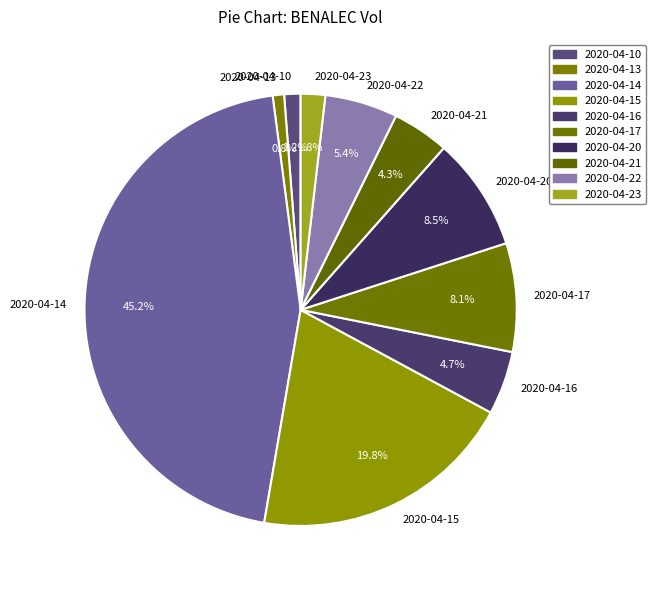

Between 2020-04-13 and 2020-04-16, which is larger?

2020-04-16